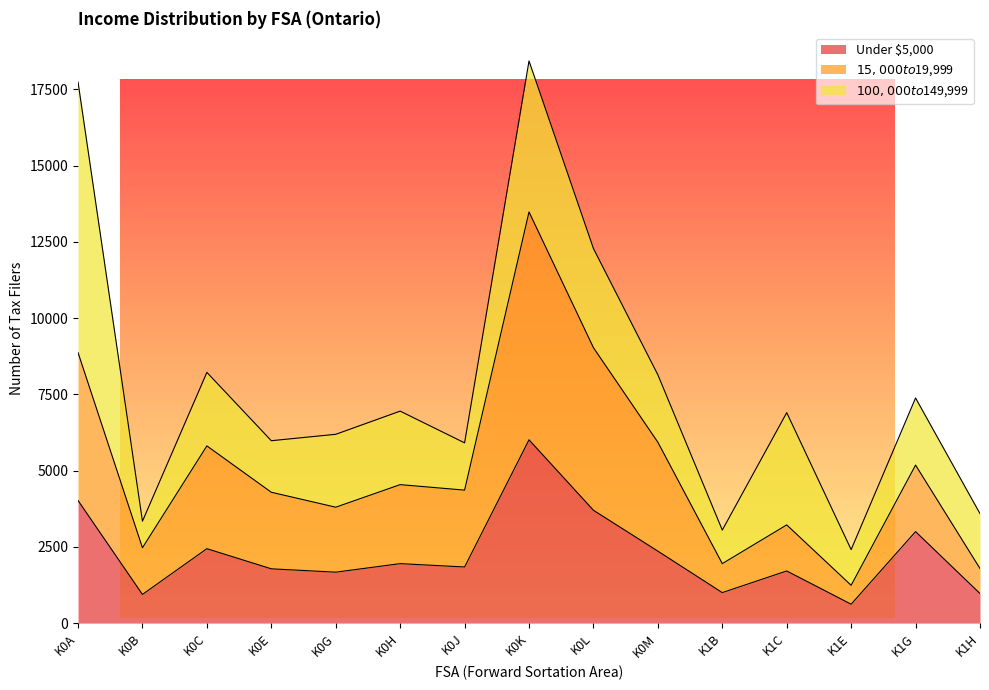

The Under $5,000 series shows 384 at K1E. True or false?

False